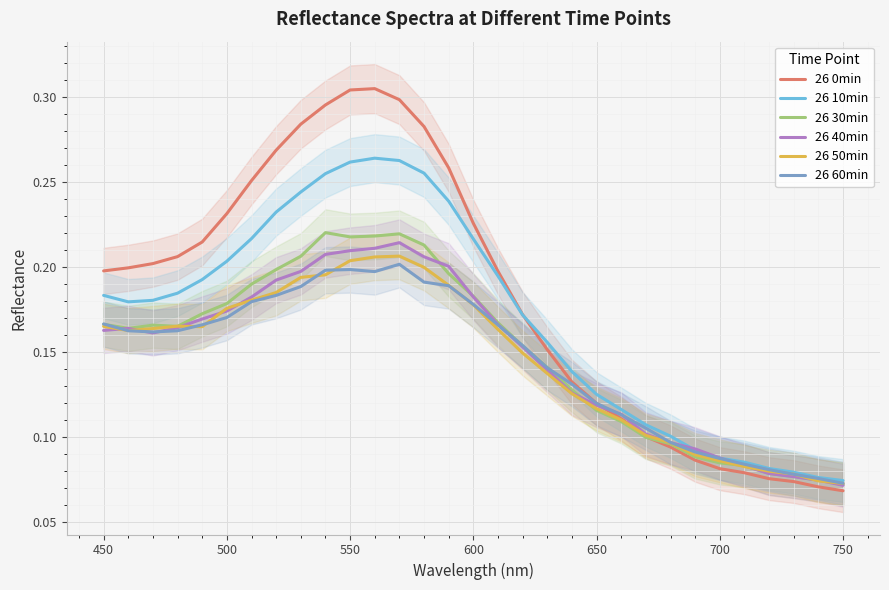

Is it true that 26 50min equals 0.3 at 500?

False